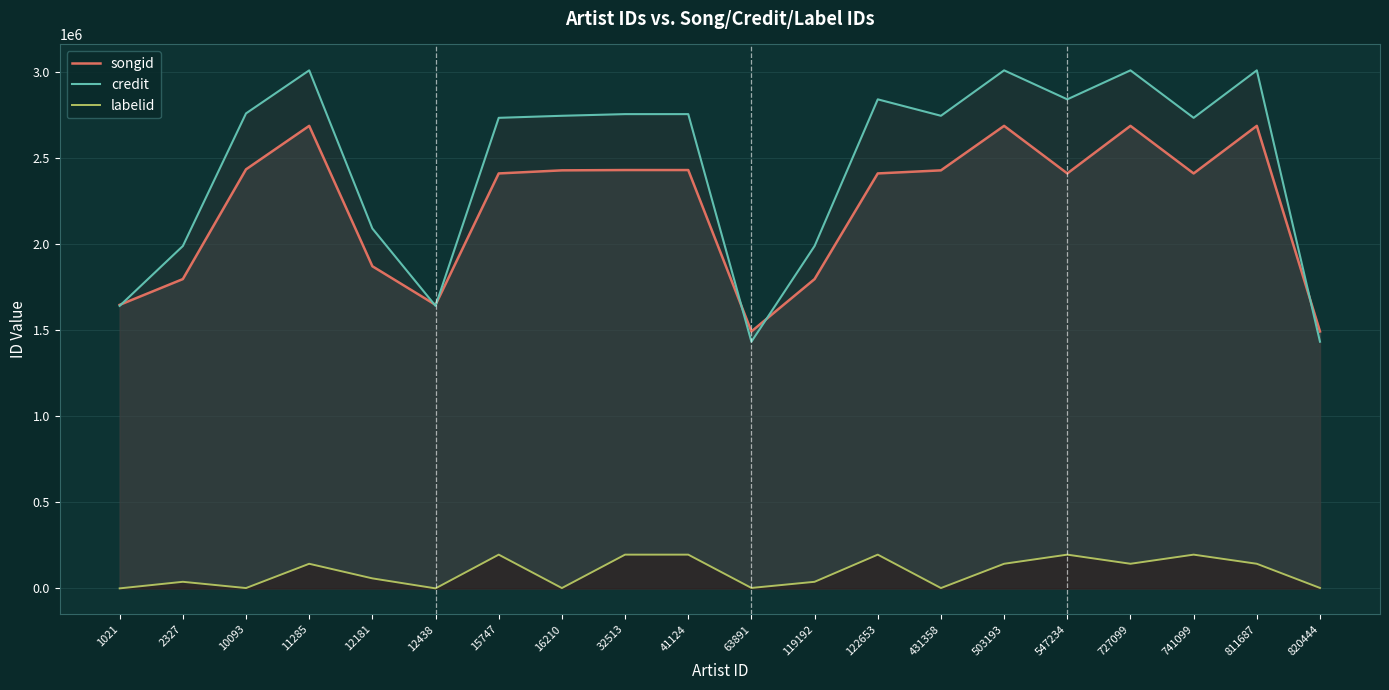

At 503193, list the series in order from largest to smallest.

credit, songid, labelid